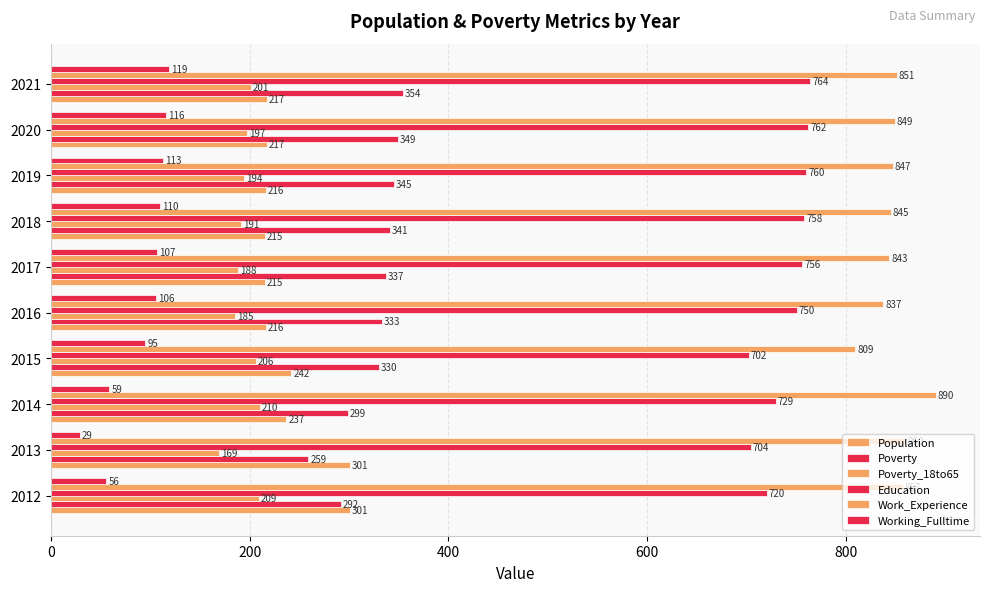

Count the number of data series in this chart.

6